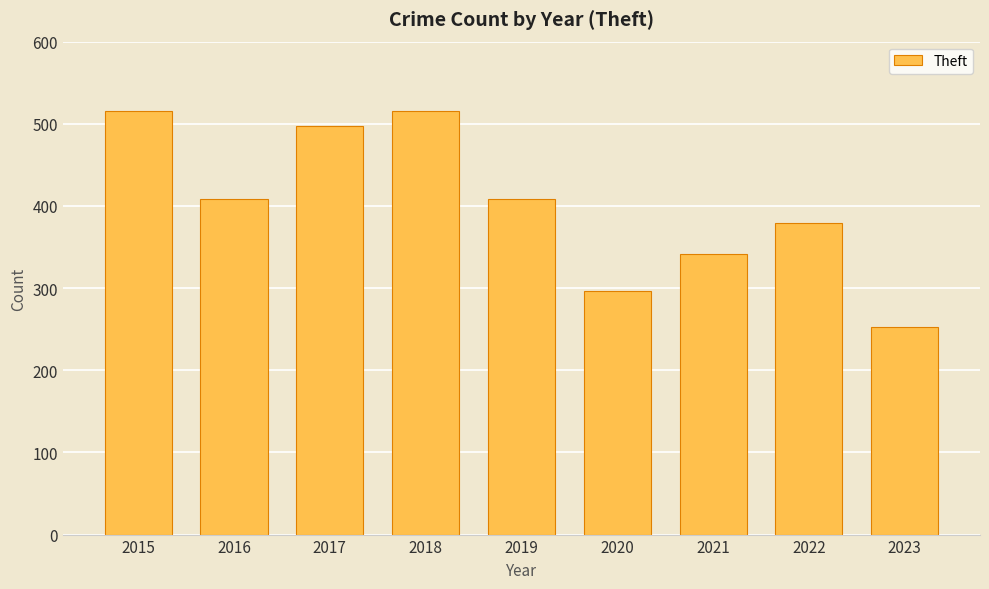

Reading left to right, list all the values displayed in this chart.

515	409	497	515	409	296	341	379	253